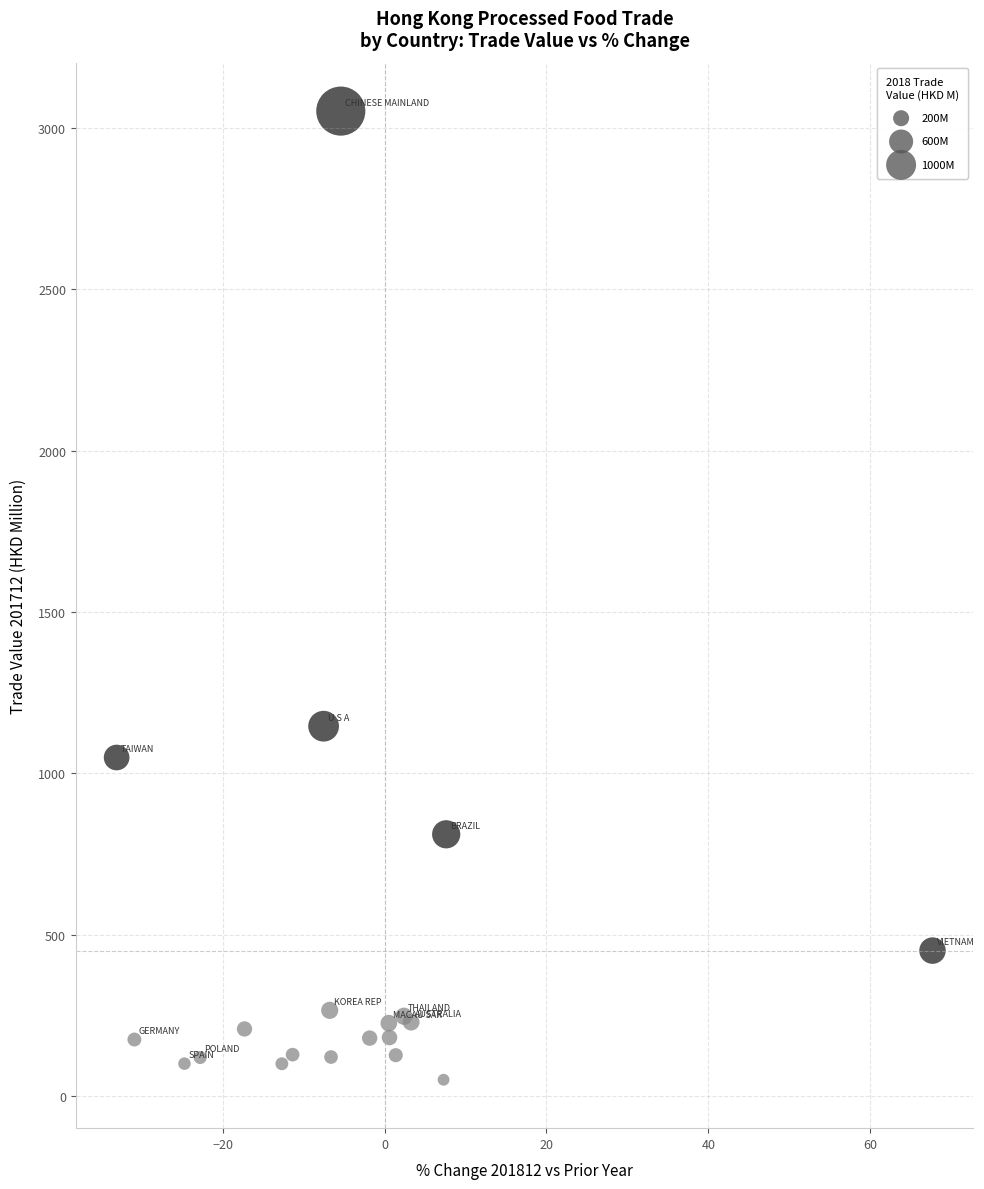

What Y value in the scatter plot is closest to 1551?

1146.0